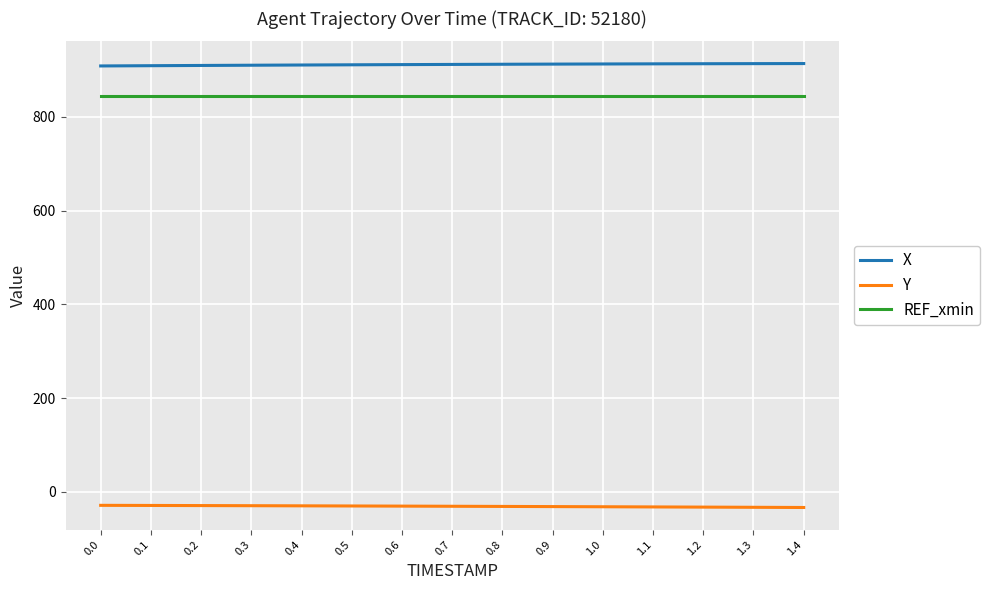

List the series in order of their peak value, lowest first.

Y, REF_xmin, X